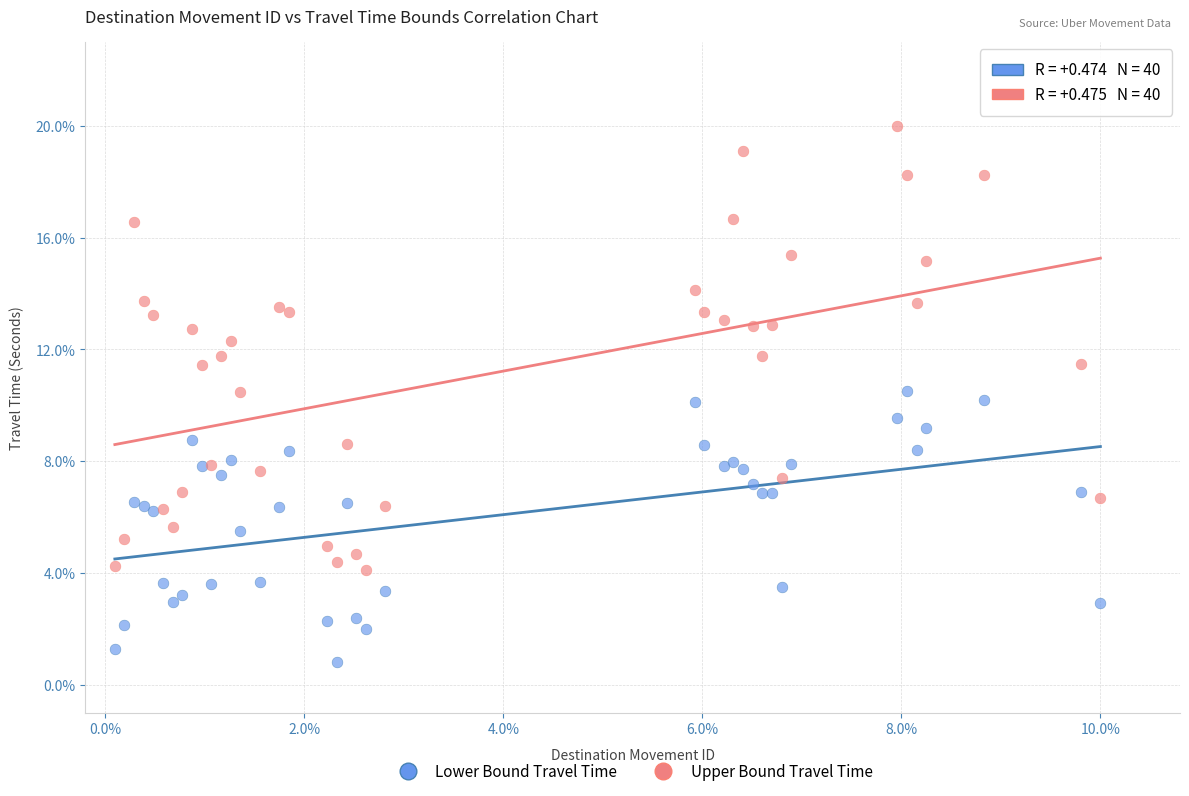

Which series contains the lowest Y value?

Lower Bound Travel Time